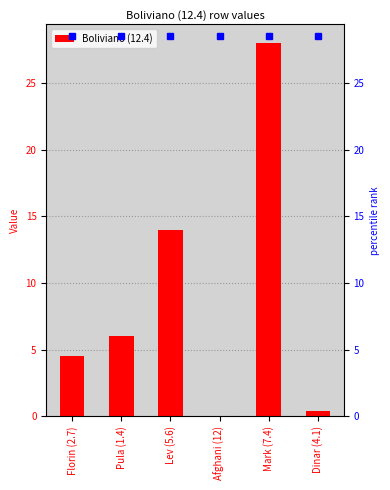

What is the change in value from Pula (1.4) to Lev (5.6)?

+8.0